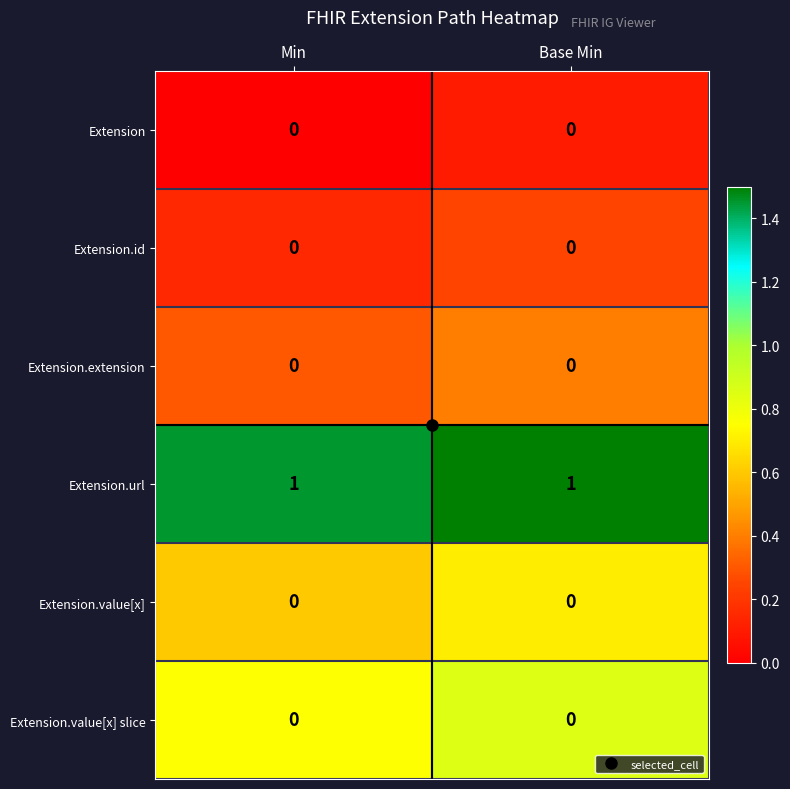

The value of Extension.extension at Min is 0. True or false?

True